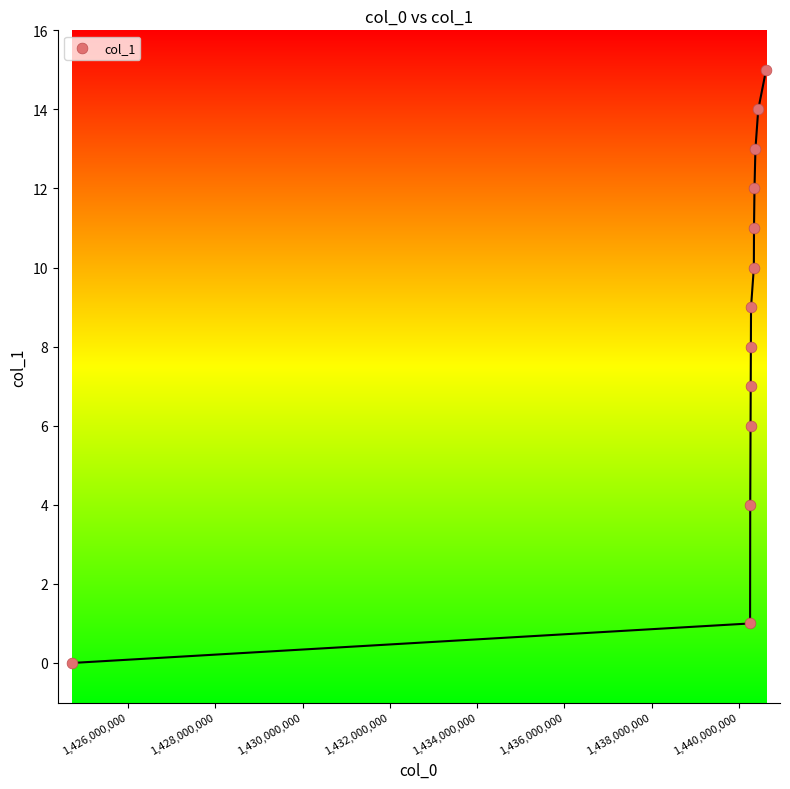

What is the range of Y values (max minus min)?

15